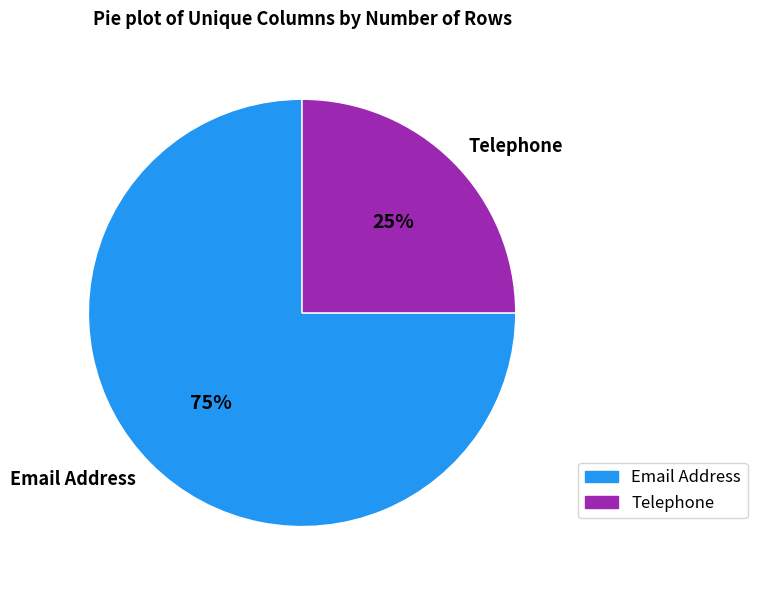

The Telephone slice represents 25% of the pie. True or false?

True